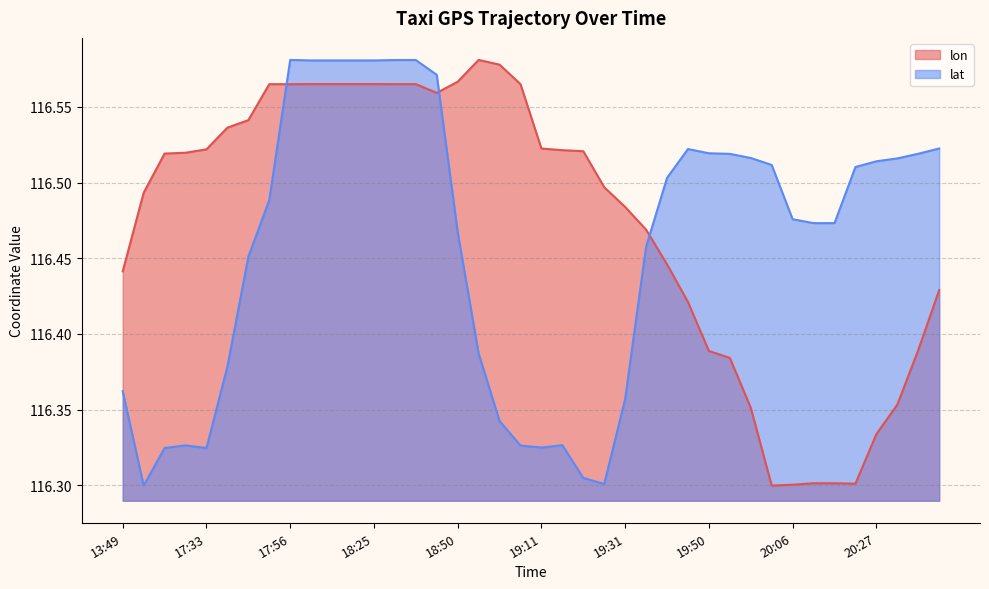

How many lat values are between 116 and 117?

40